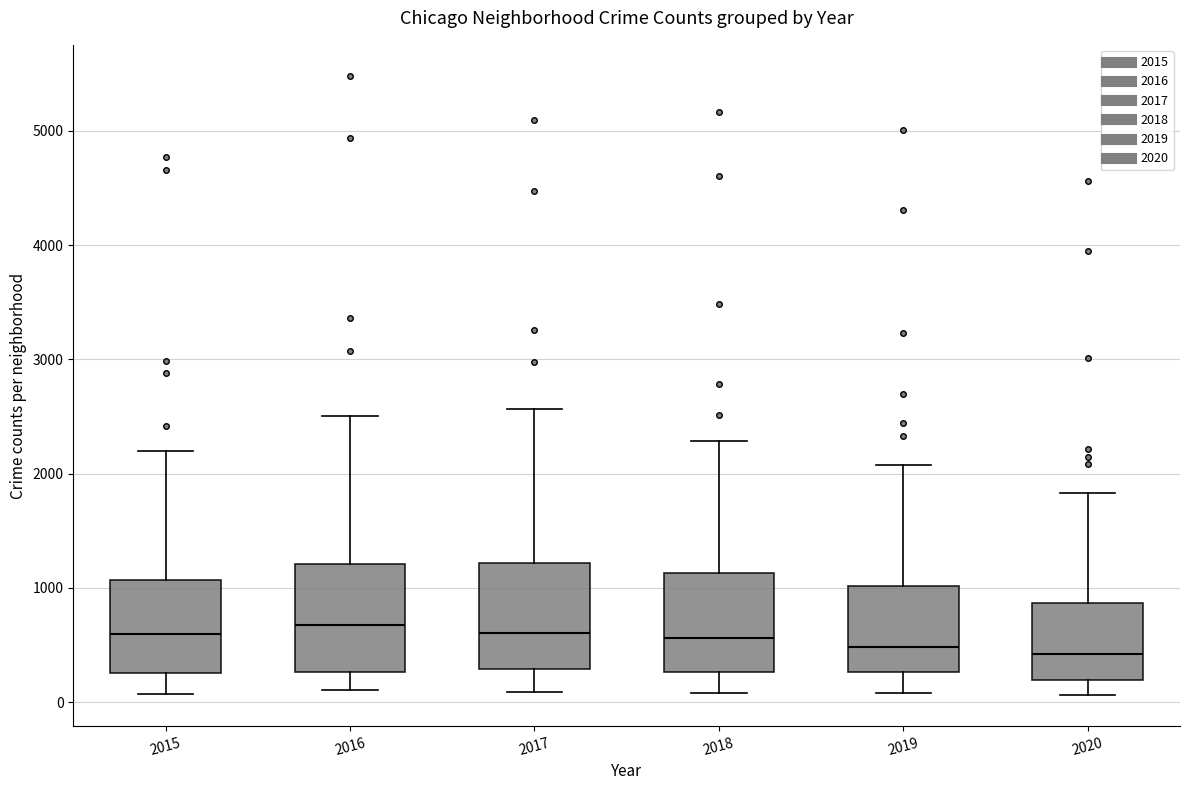

Reading left to right, read every box against the y-axis: the position of its median line, the range the box covers, and the ends of its whiskers. The values are not printed on the chart, so give them approximately, as read against the axis.

2015: median 600, box 300 to 1100, whiskers 100 to 2200
2016: median 700, box 300 to 1200, whiskers 100 to 2500
2017: median 600, box 300 to 1200, whiskers 100 to 2600
2018: median 600, box 300 to 1100, whiskers 100 to 2300
2019: median 500, box 300 to 1000, whiskers 100 to 2100
2020: median 400, box 200 to 900, whiskers 100 to 1800